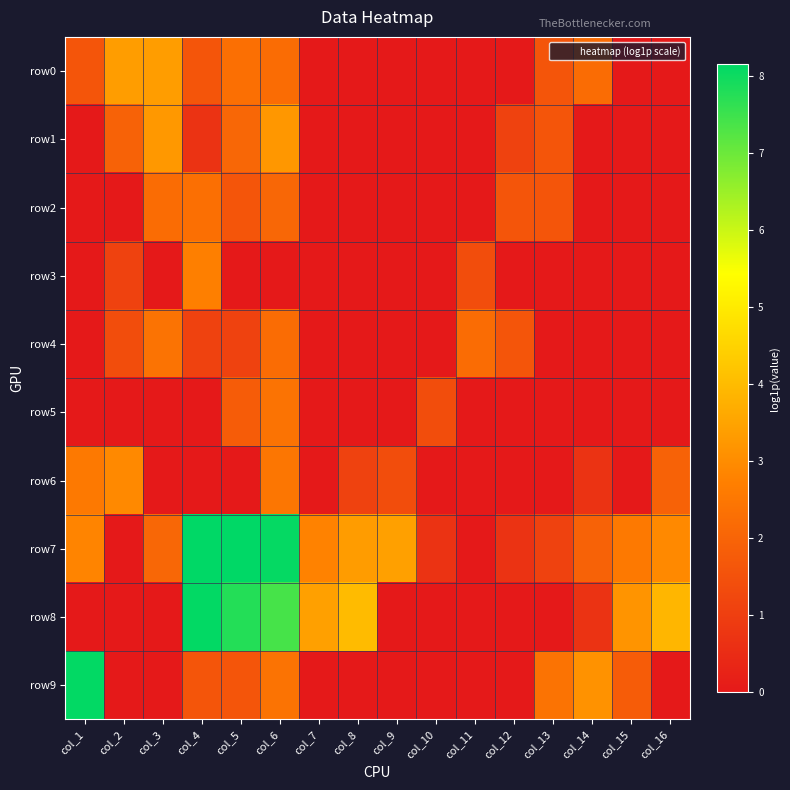

How many data points does each series have?

16